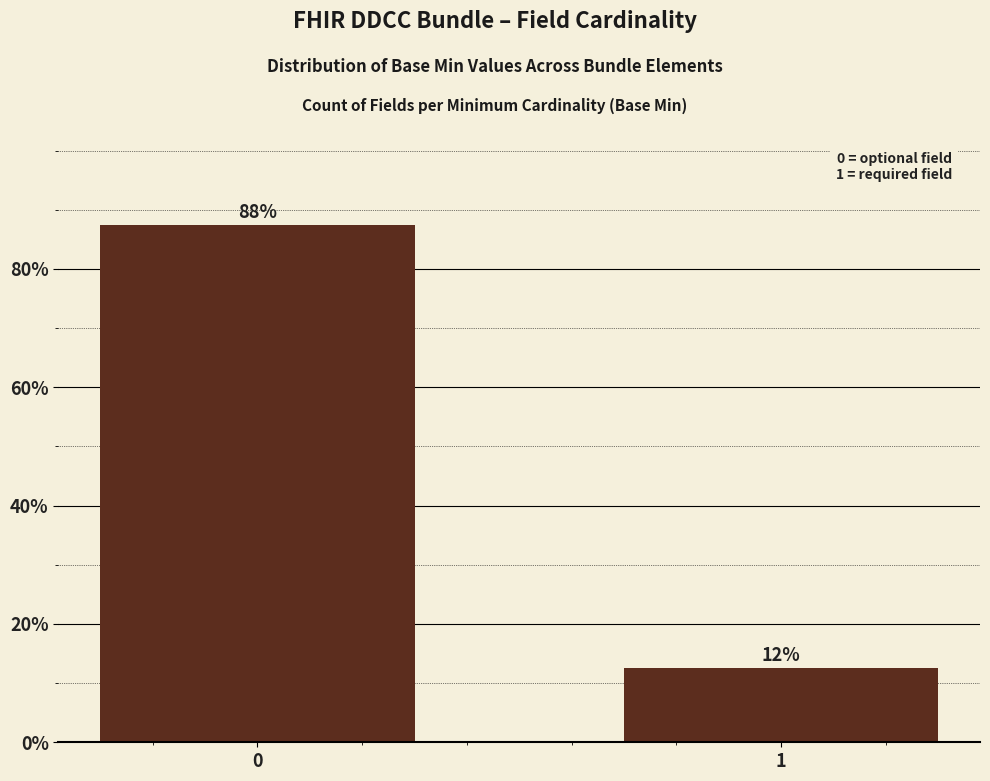

The chart shows a value of 87.5 at 0. True or false?

True